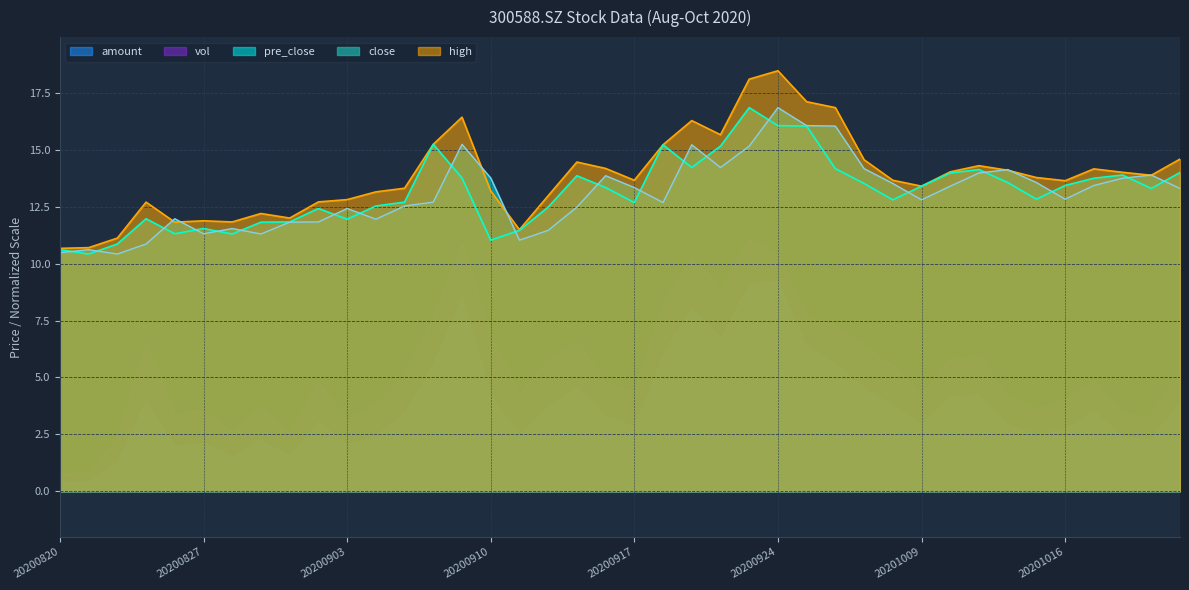

Reading left to right, transcribe all the data shown in this chart.

close: 10.6	10.4	10.9	12.0	11.3	11.5	11.3	11.8	11.8	12.4	11.9	12.5	12.7	15.2	13.8	11.0	11.5	12.5	13.9	13.3	12.7	15.2	14.2	15.2	16.9	16.1	16.0	14.2	13.5	12.8	13.4	14.0	14.1	13.6	12.8	13.4	13.8	13.9	13.3	14.0
high: 10.7	10.7	11.1	12.7	11.8	11.9	11.8	12.2	12.0	12.7	12.8	13.2	13.3	15.2	16.4	13.2	11.5	13.0	14.5	14.2	13.7	15.2	16.3	15.7	18.1	18.5	17.1	16.9	14.6	13.7	13.4	14.0	14.3	14.1	13.8	13.6	14.2	14.0	13.9	14.6
pre_close: 10.5	10.6	10.4	10.9	12.0	11.3	11.5	11.3	11.8	11.8	12.4	11.9	12.5	12.7	15.2	13.8	11.0	11.5	12.5	13.9	13.3	12.7	15.2	14.2	15.2	16.9	16.1	16.0	14.2	13.5	12.8	13.4	14.0	14.1	13.6	12.8	13.4	13.8	13.9	13.3